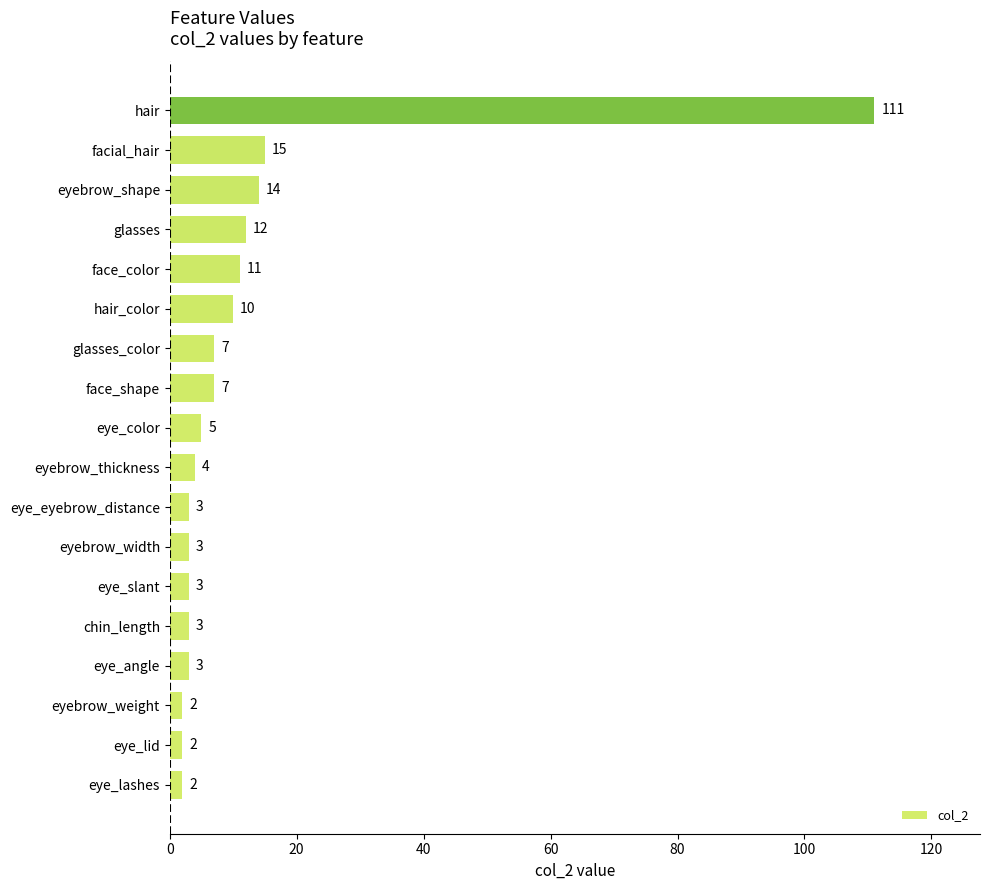

The value at eye_angle is 3. True or false?

True